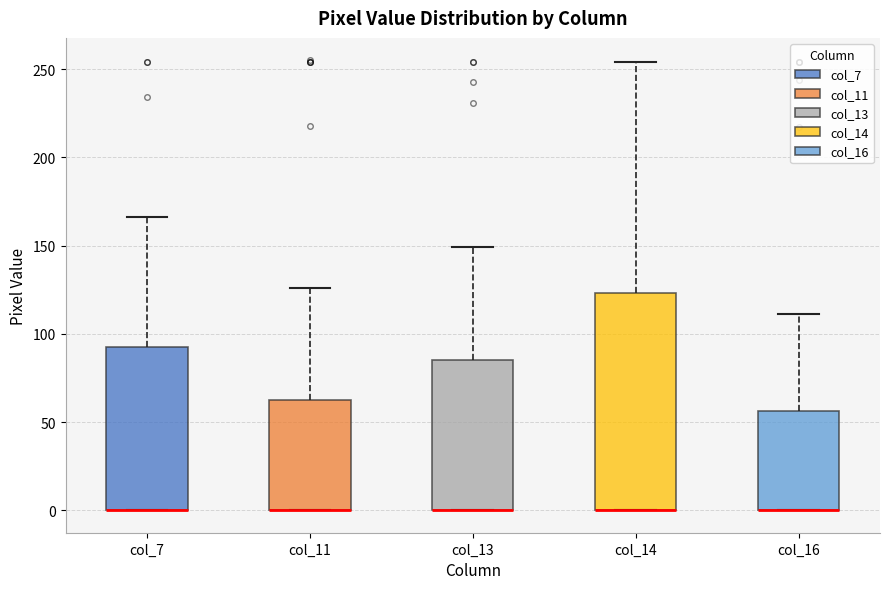

Which box is the tallest, from its lower edge to its upper edge?

col_14